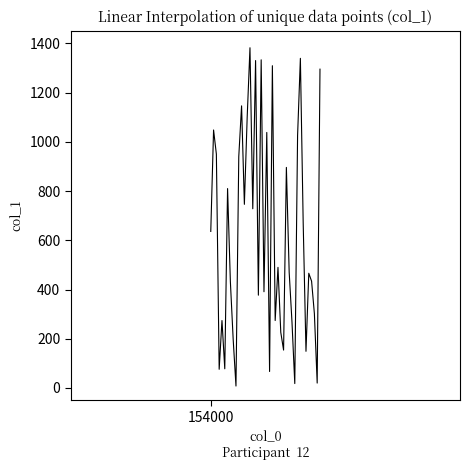

What is the maximum value shown in the chart?

1382